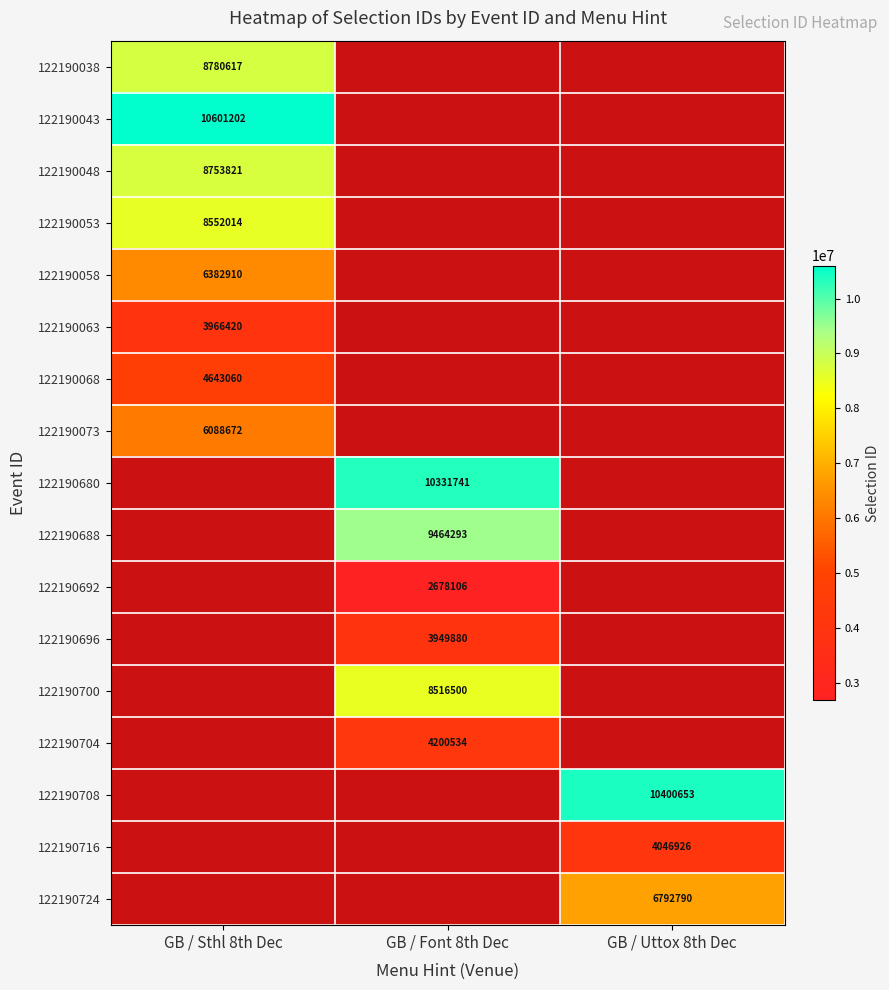

The 122190716 series shows 4046926 at GB / Uttox 8th Dec. True or false?

True